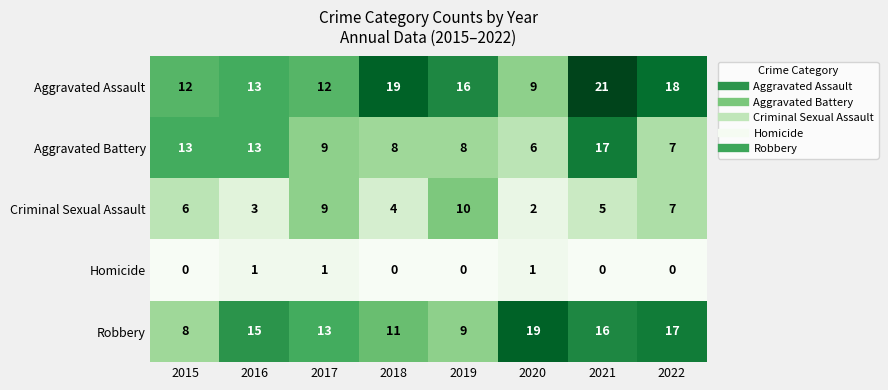

Rank the series at 2021 from highest to lowest value.

Aggravated Assault, Aggravated Battery, Robbery, Criminal Sexual Assault, Homicide